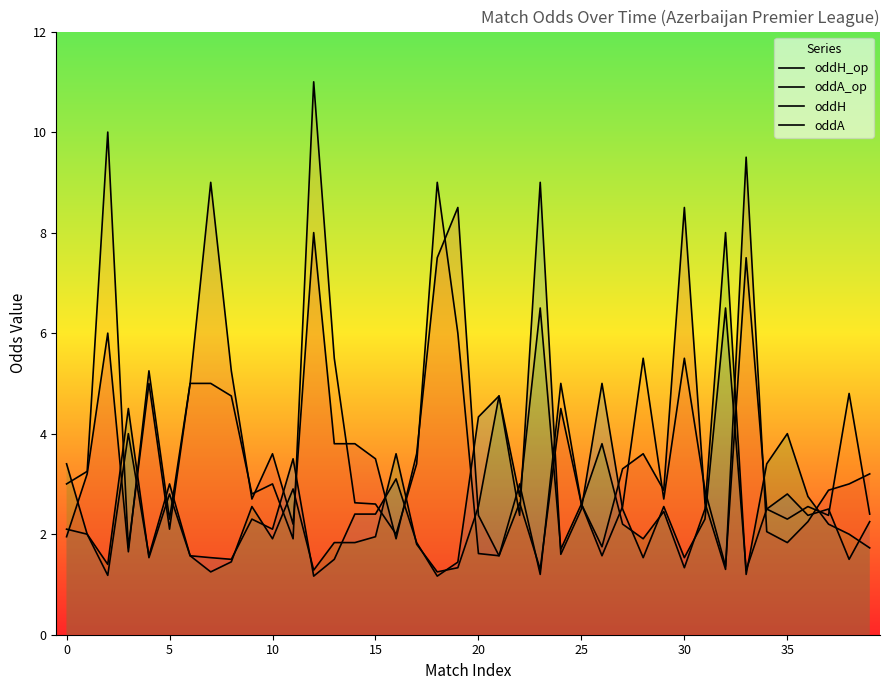

How many interior local valleys does the oddA_op series have?

12